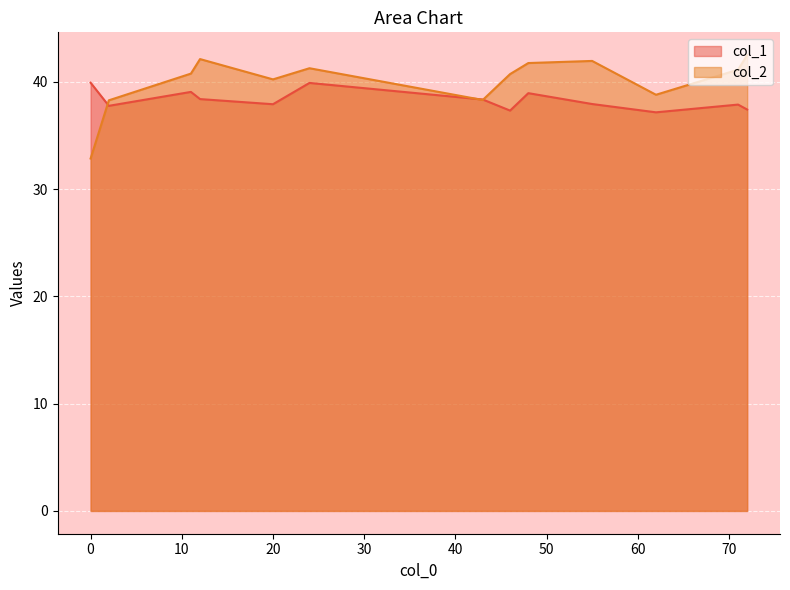

What is the total value across all series at 48?

80.7